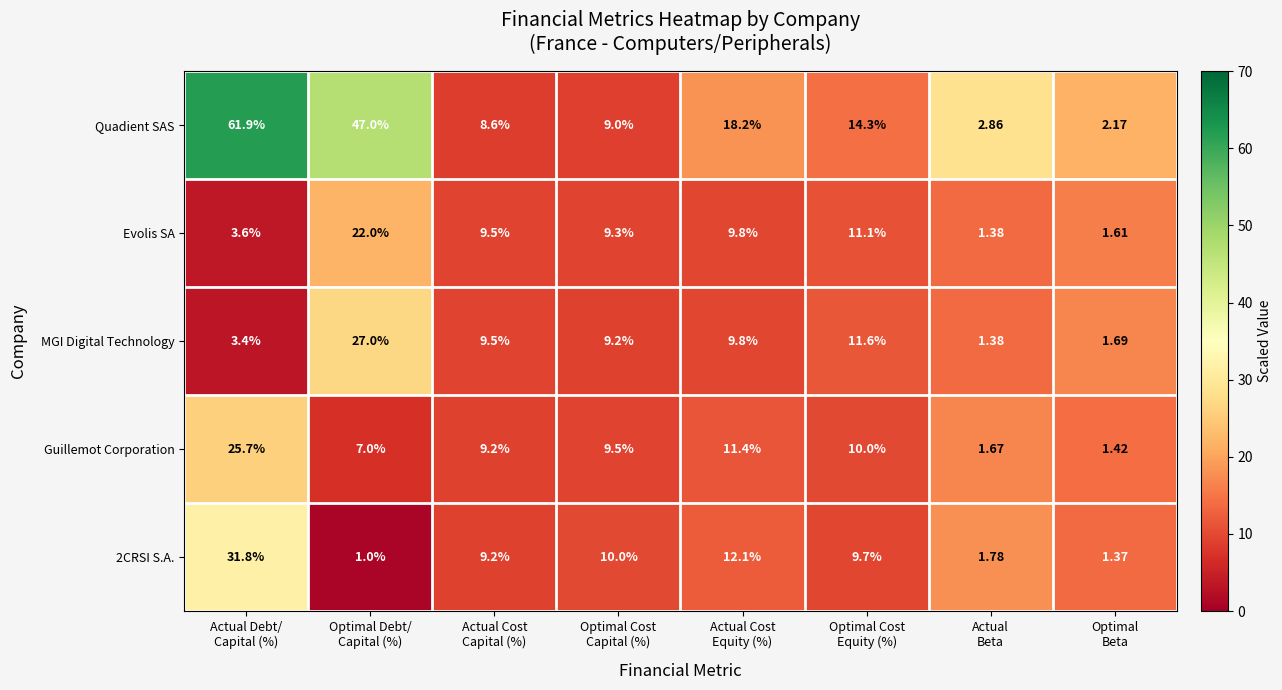

At how many categories does at least one series exceed 2?

8